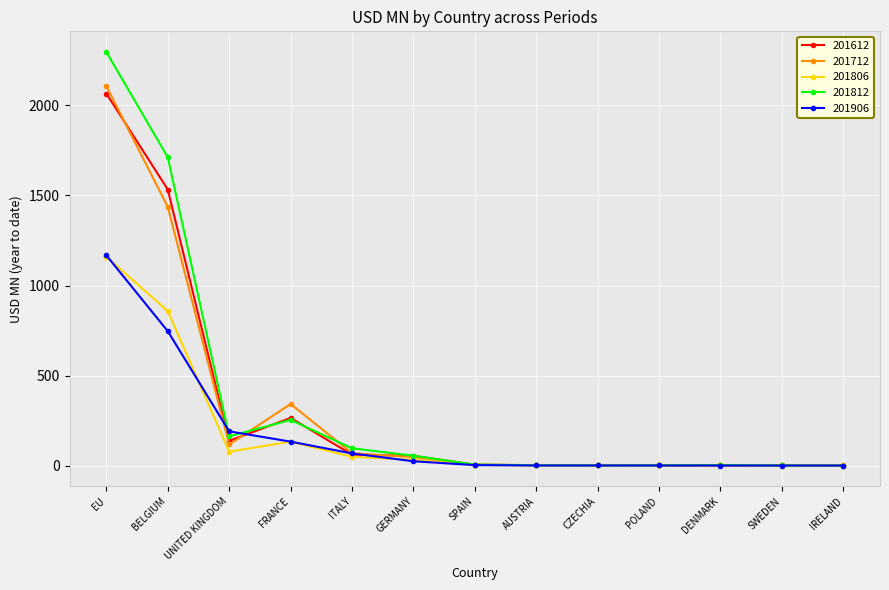

Where is the first local minimum for 201806?

UNITED KINGDOM